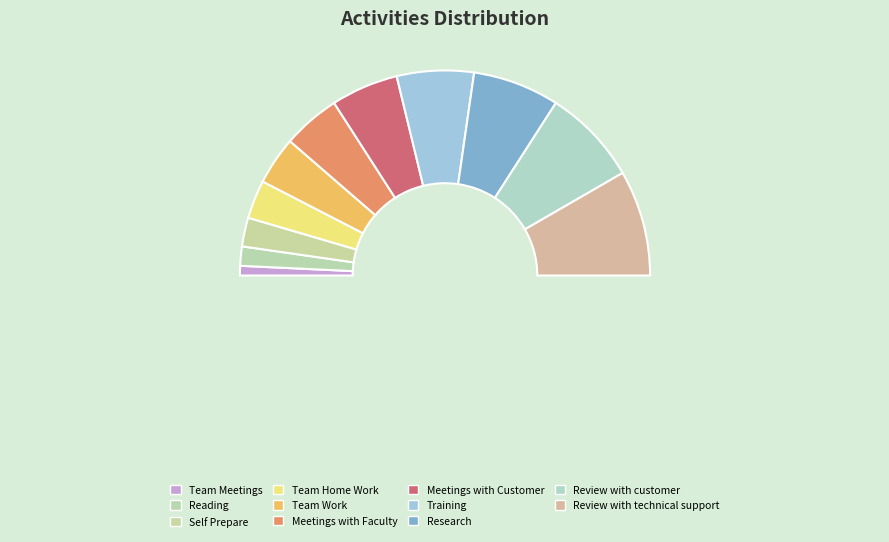

How many slices are in this pie chart?

11